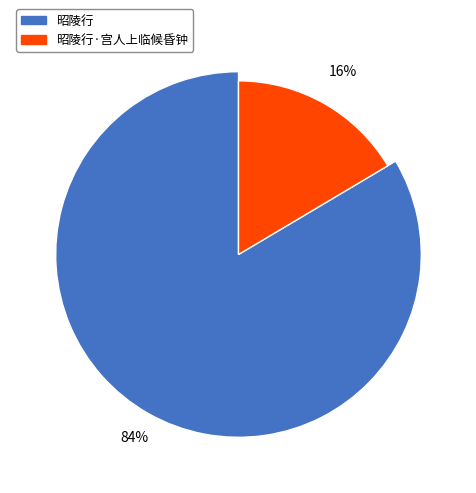

Rank the categories by value from highest to lowest.

昭陵行, 昭陵行·宫人上临候昏钟